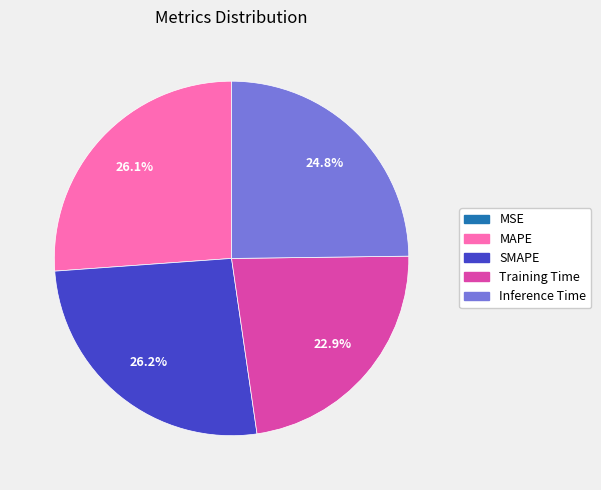

To the nearest percent, what is the combined percentage of Inference Time and Training Time?

48%